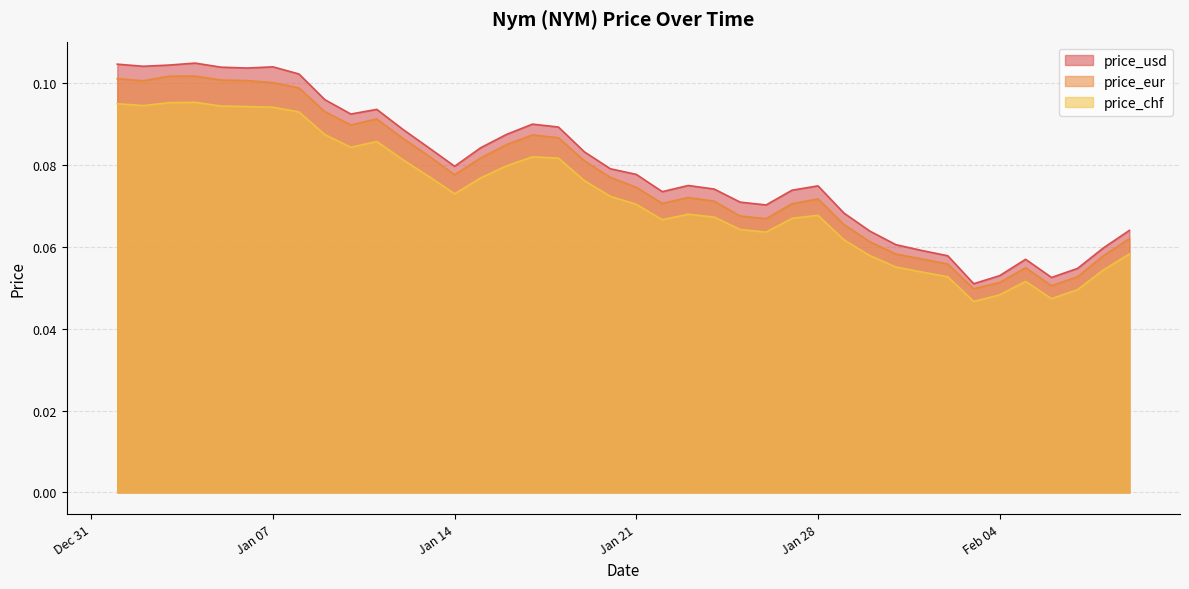

What is the value of the price_eur point at the 35th from the left?

0.1